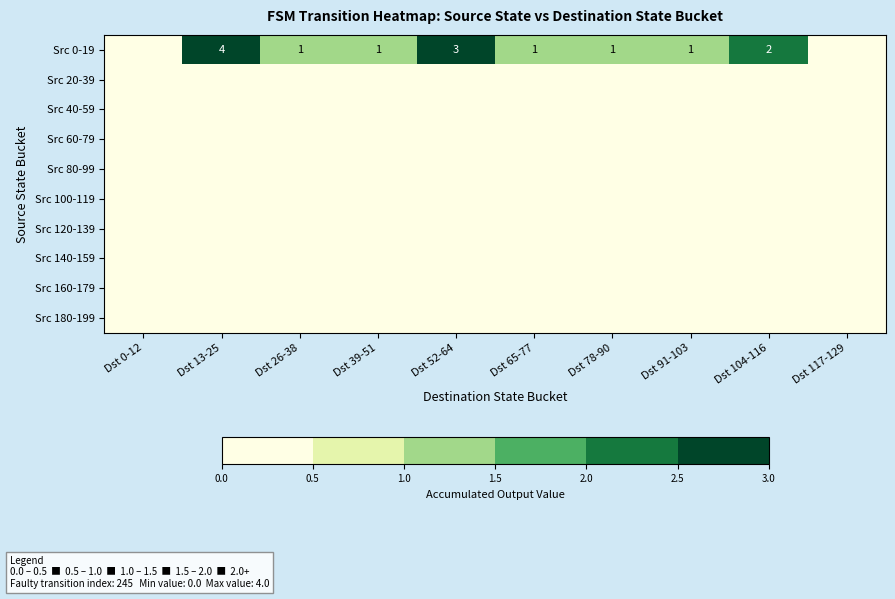

The value of Src 0-19 at Dst 91-103 is 0. True or false?

False